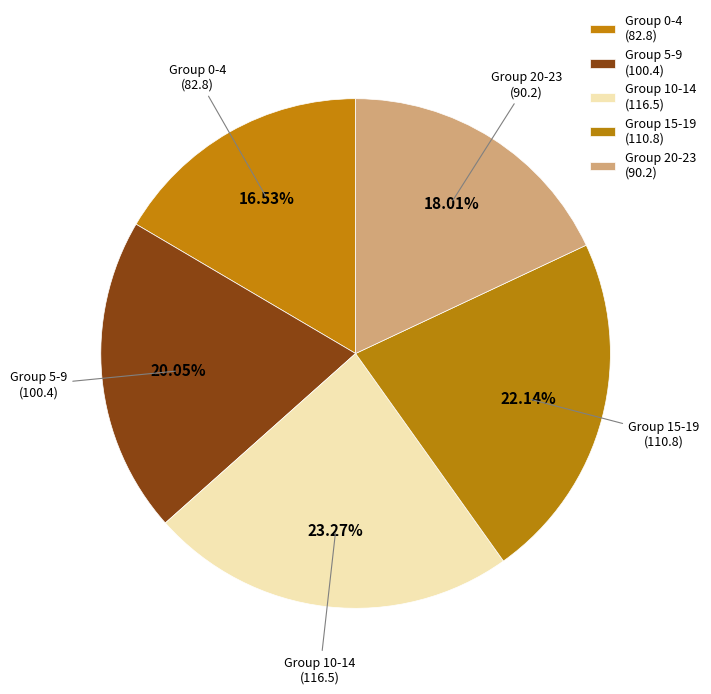

What is the ratio of the value at Group 10-14 to the value at Group 5-9?

1.2